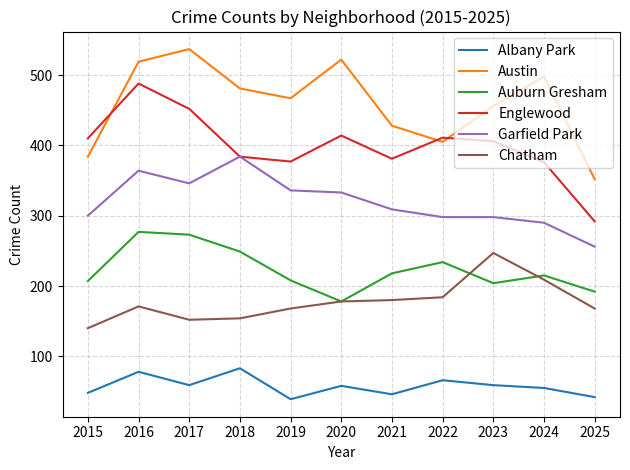

What is the spread (max minus min) of values at 2023?

397